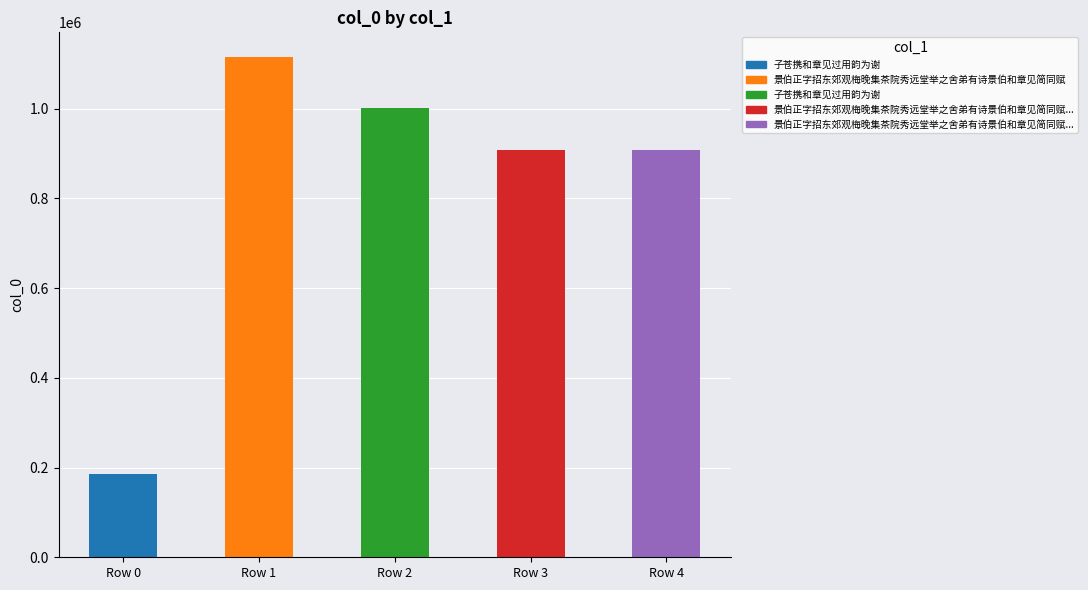

Does the chart contain stacked bars?

No